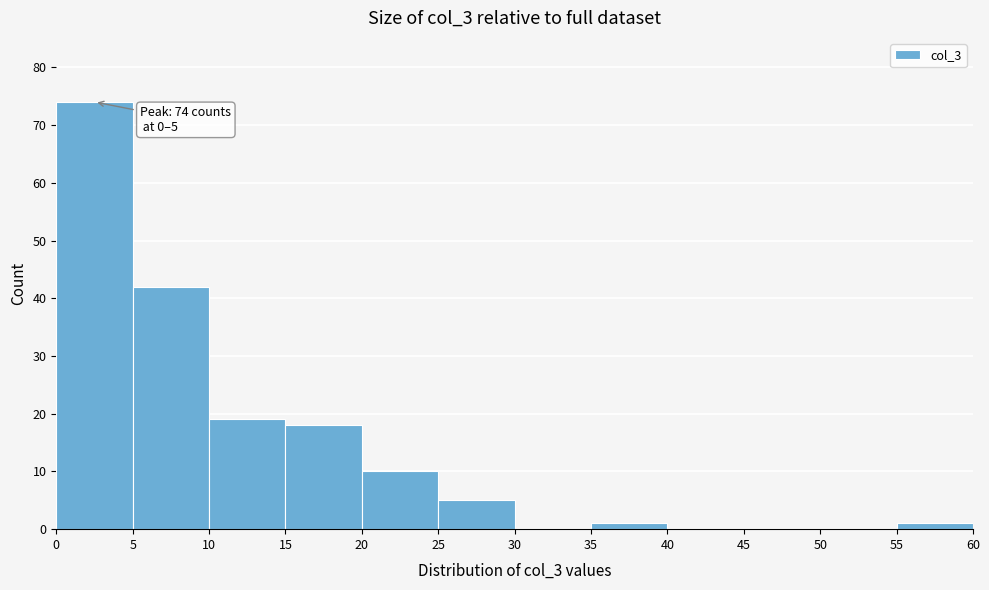

Over which range of the x-axis is the bar tallest?

0 to 5